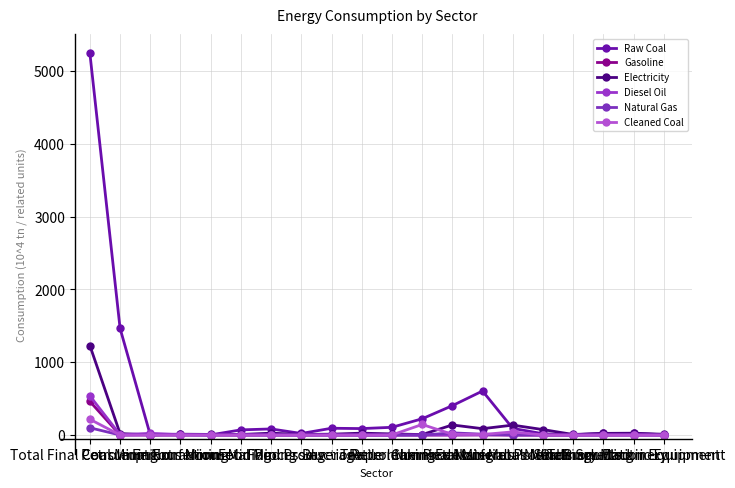

What is the average value of the Cleaned Coal series?

21.6